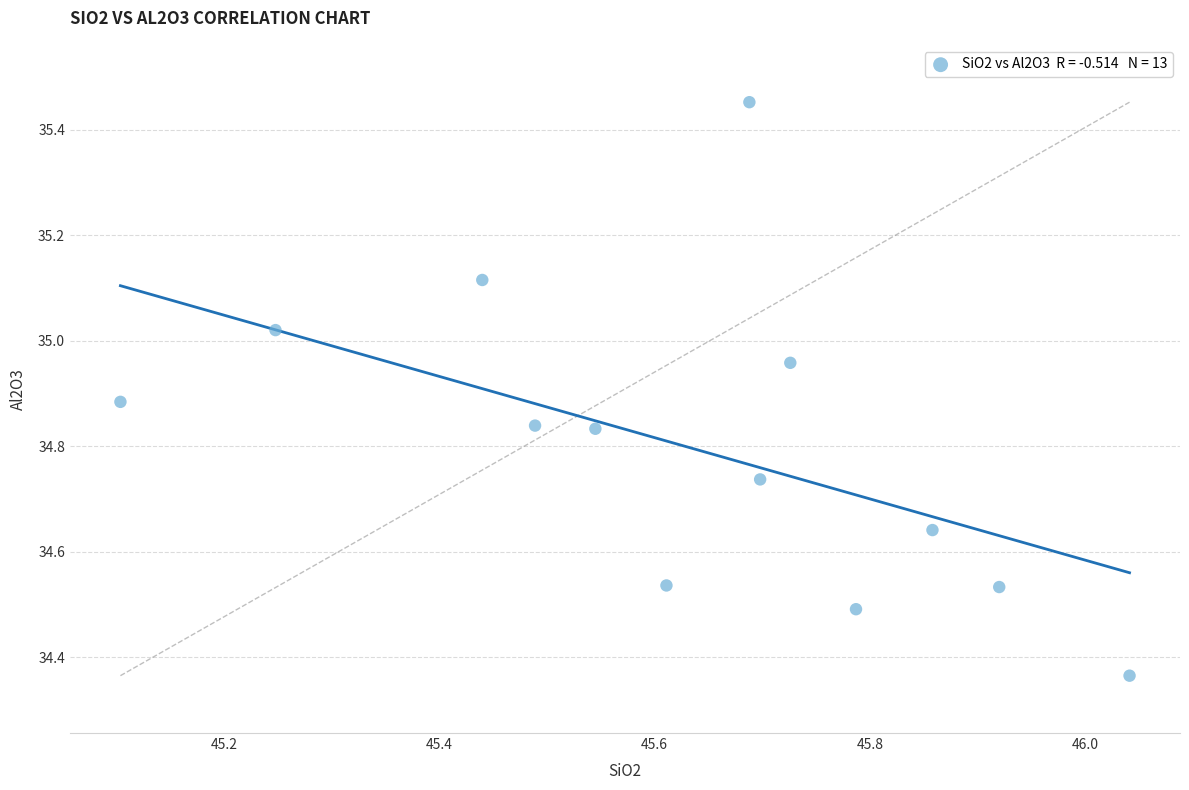

What is the range of Y values (max minus min)?

1.1